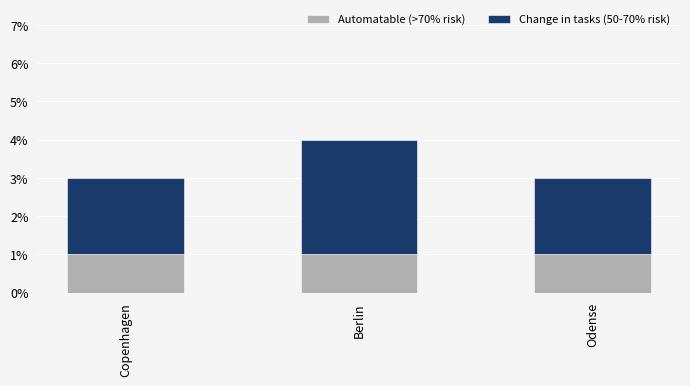

True or false: Automatable (>70% risk) has a value of 1 at Odense.

True